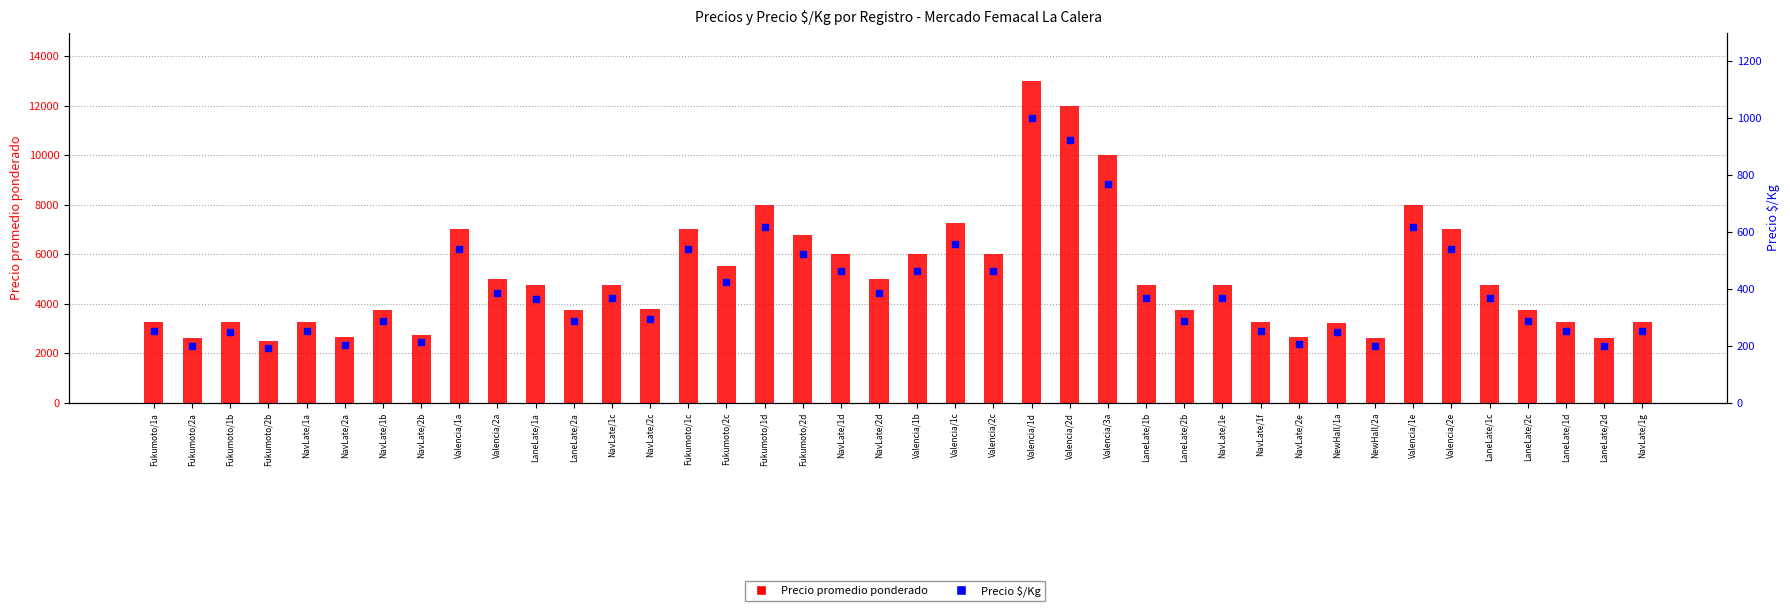

At how many categories does at least one series exceed 3366?

26